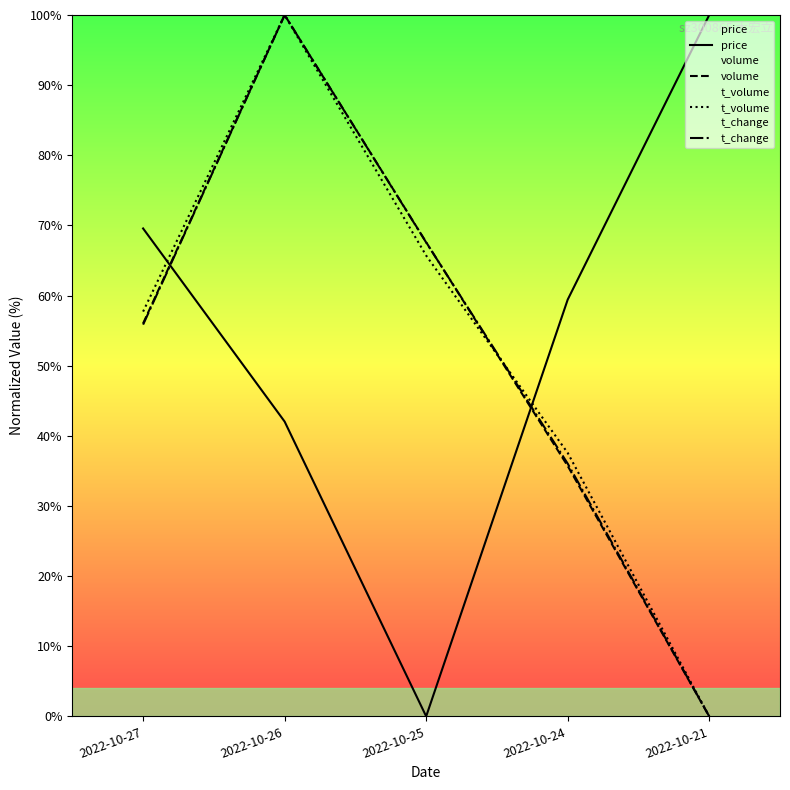

True or false: volume has a value of 29.5 at 2022-10-26.

False